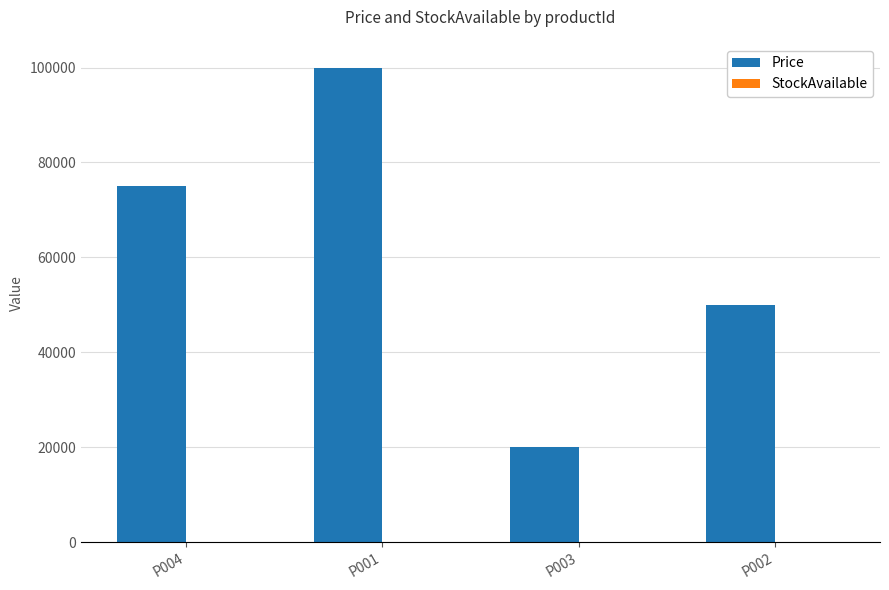

How many categories are shown in the chart?

4